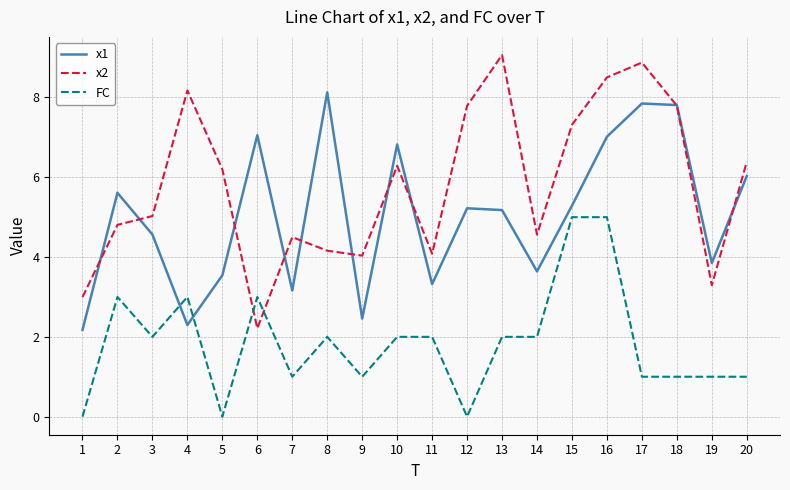

Where is x2 nearest to the value 5?

3